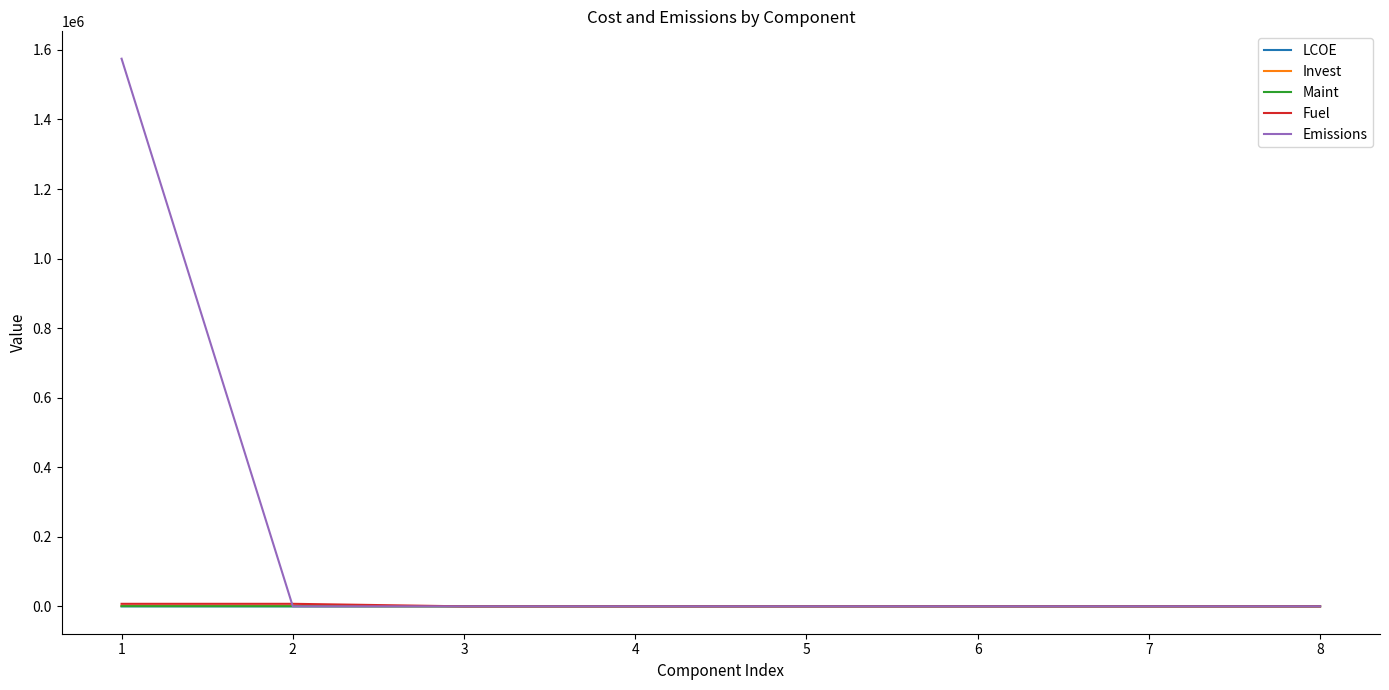

What are all the series names shown in the legend?

LCOE, Invest, Maint, Fuel, Emissions